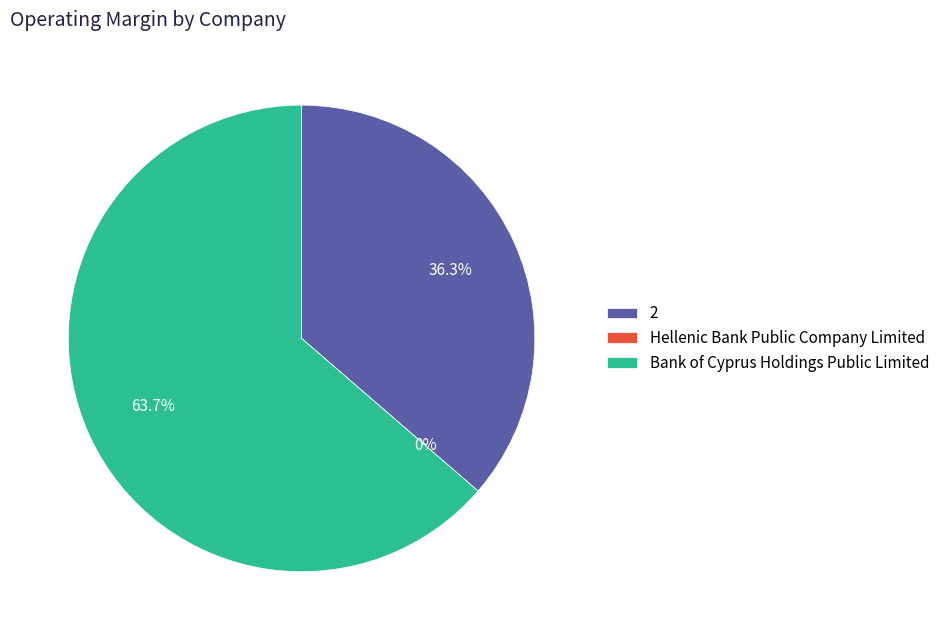

How many slices are in this pie chart?

3